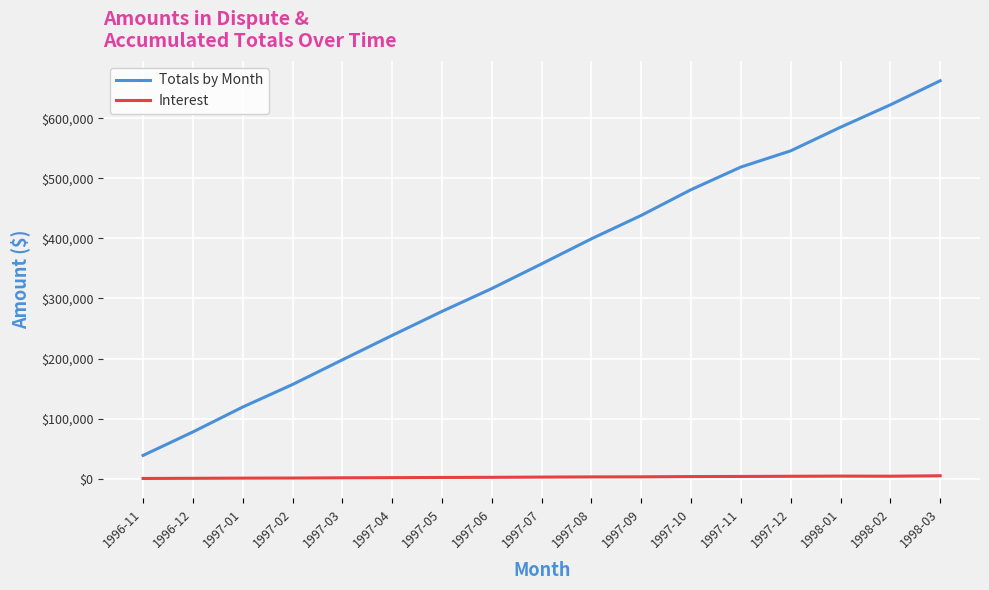

What position from the right is 1997-04?

12